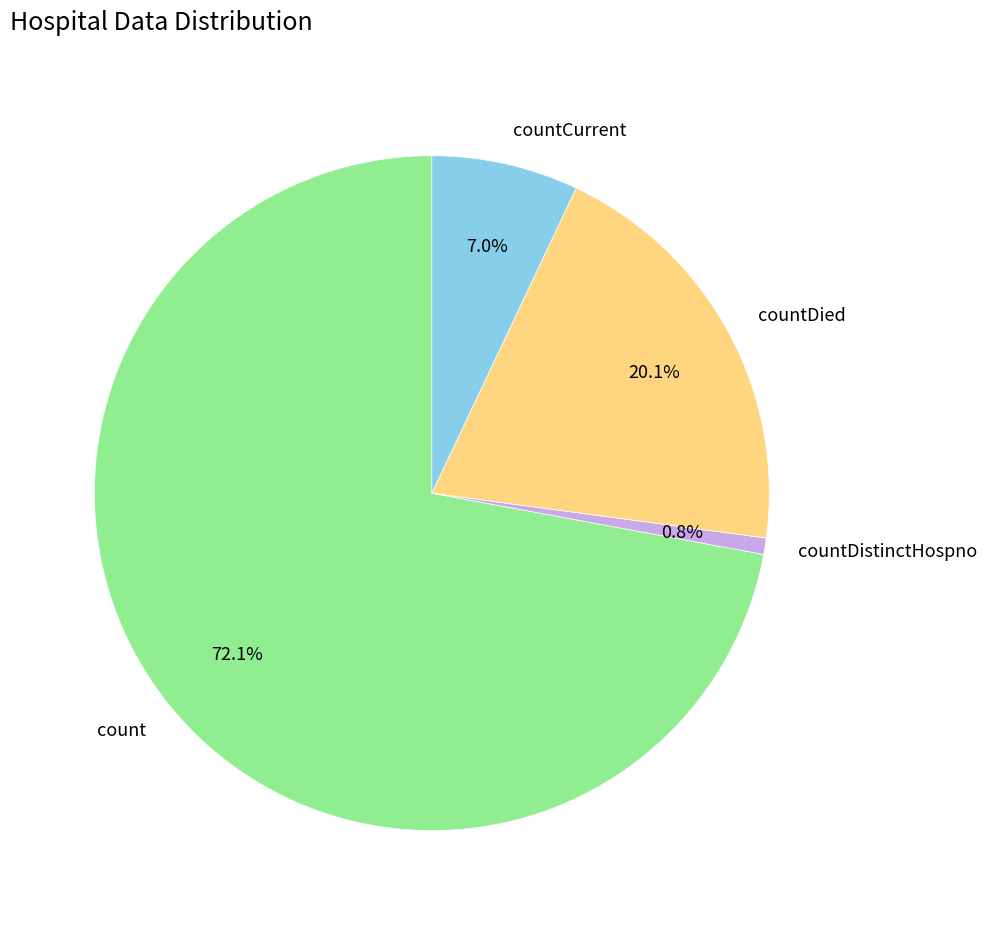

Rank the categories by value from highest to lowest.

count, countDied, countCurrent, countDistinctHospno